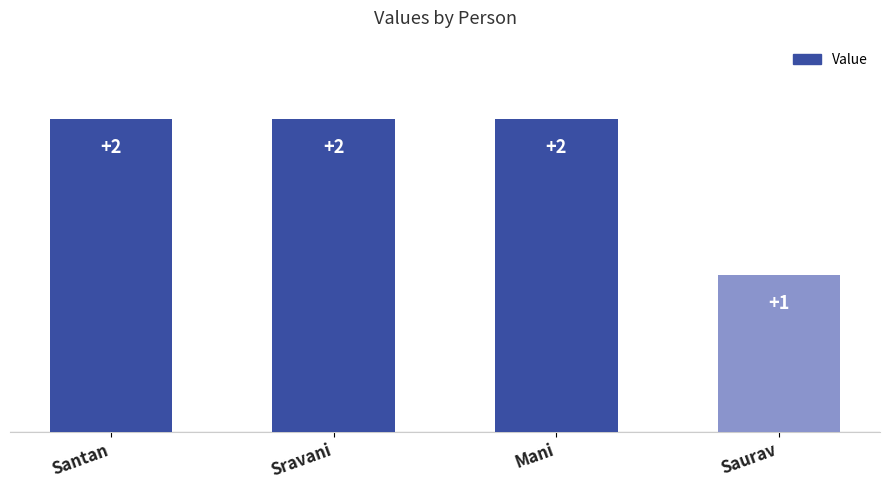

Reading right to left, what are all the values shown in this chart?

1	2	2	2